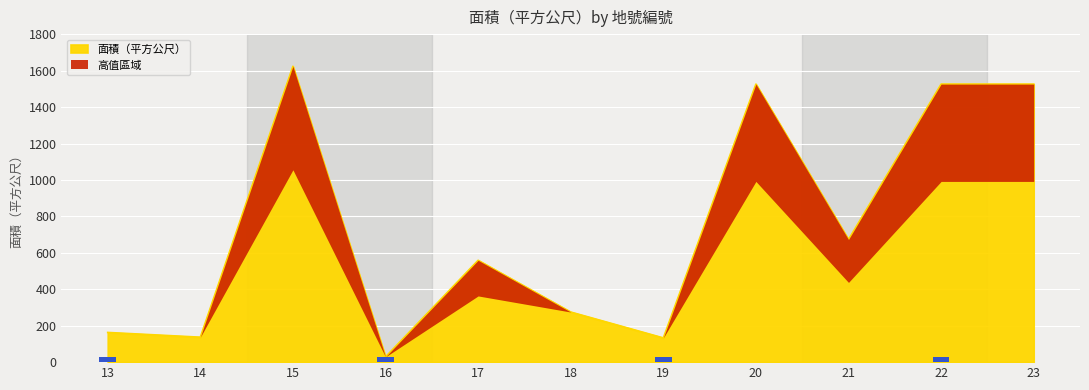

List the labels in order of value, largest first.

15, 20, 22, 23, 21, 17, 18, 13, 14, 19, 16